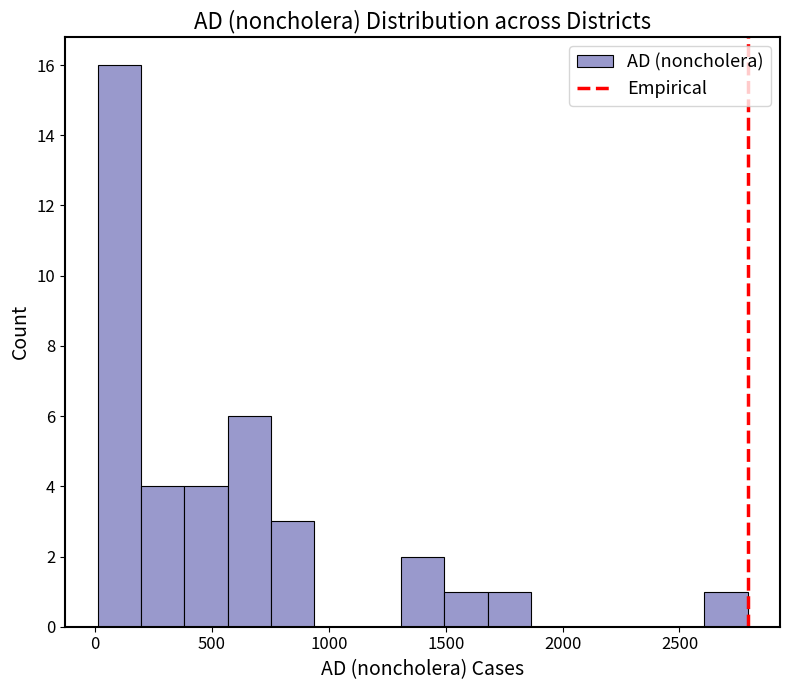

Around what value on the x-axis is the tallest bar? Give the approximate position of its centre, as read against the axis.

100